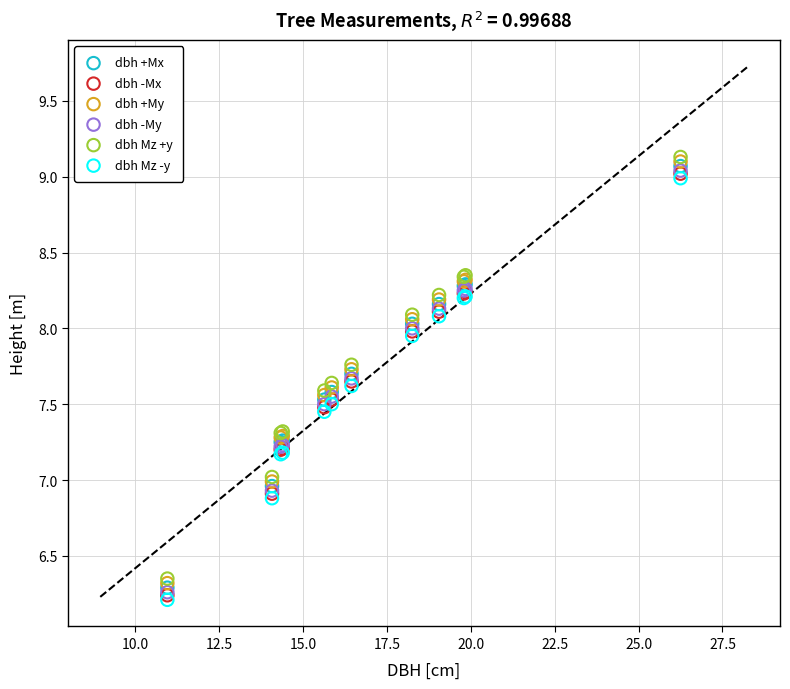

What are all the series names shown in the legend?

dbh +Mx, dbh -Mx, dbh +My, dbh -My, dbh Mz +y, dbh Mz -y